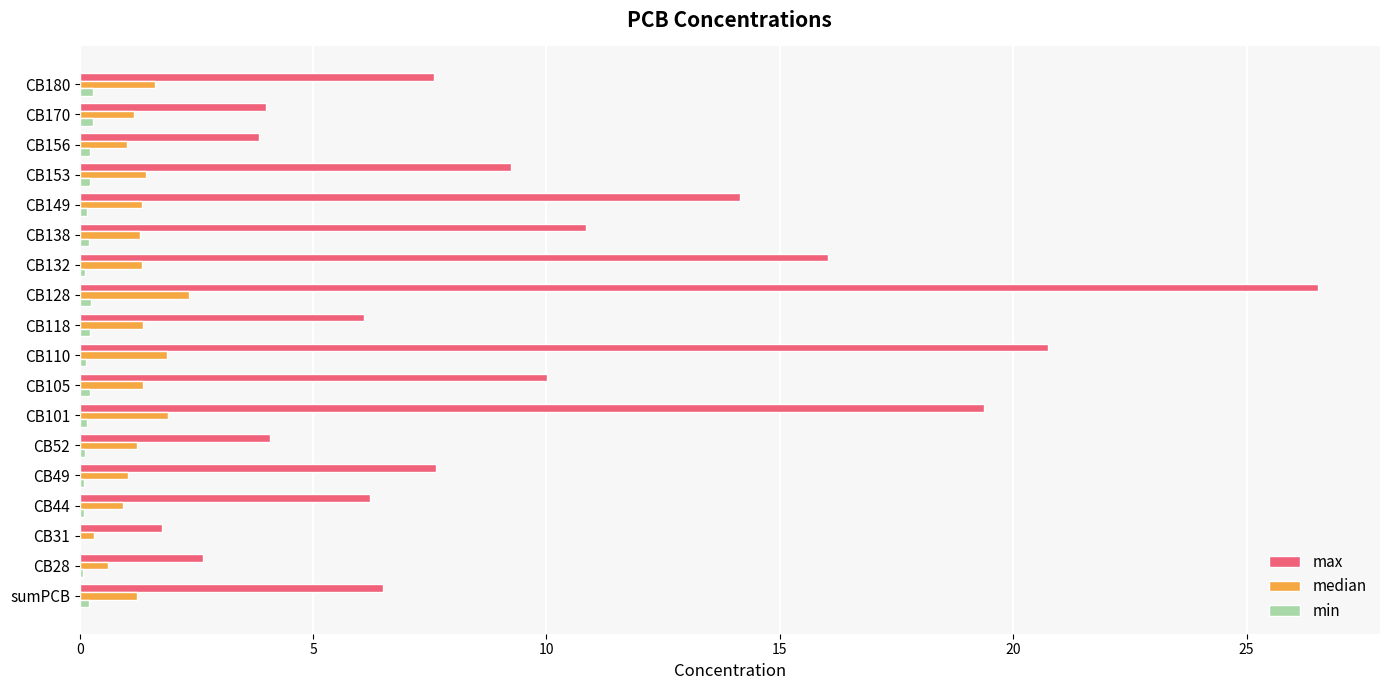

The value of max at CB138 is 18.9. True or false?

False